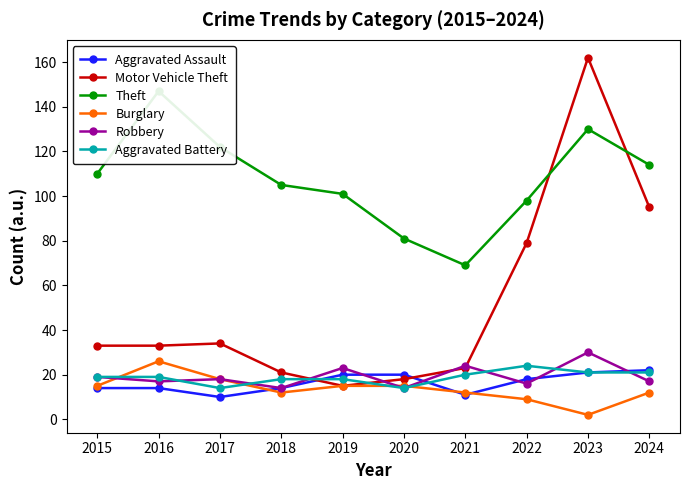

After their last crossing, which series has the higher values: Robbery or Aggravated Battery?

Aggravated Battery